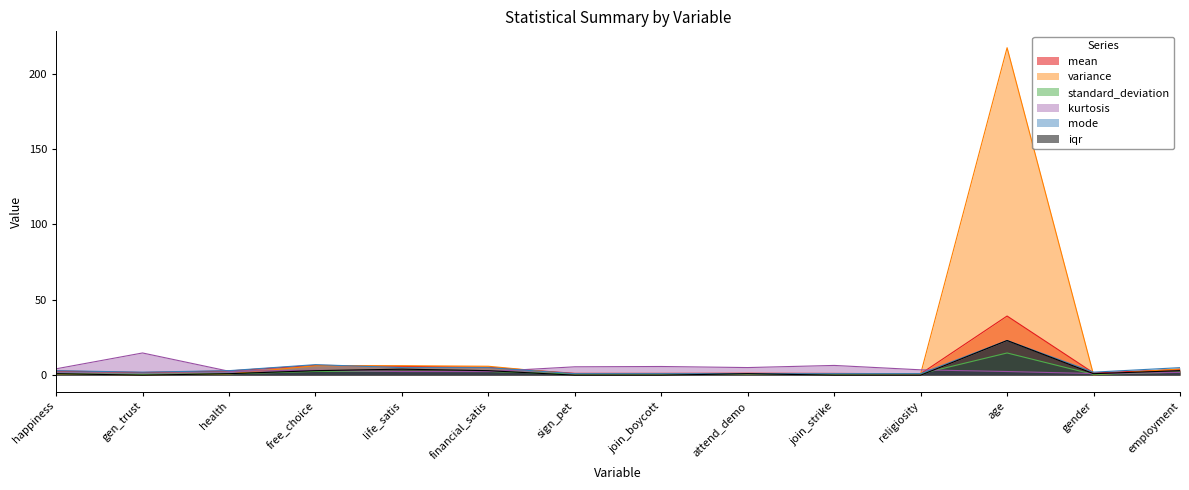

True or false: mode and standard_deviation cross at least once.

False